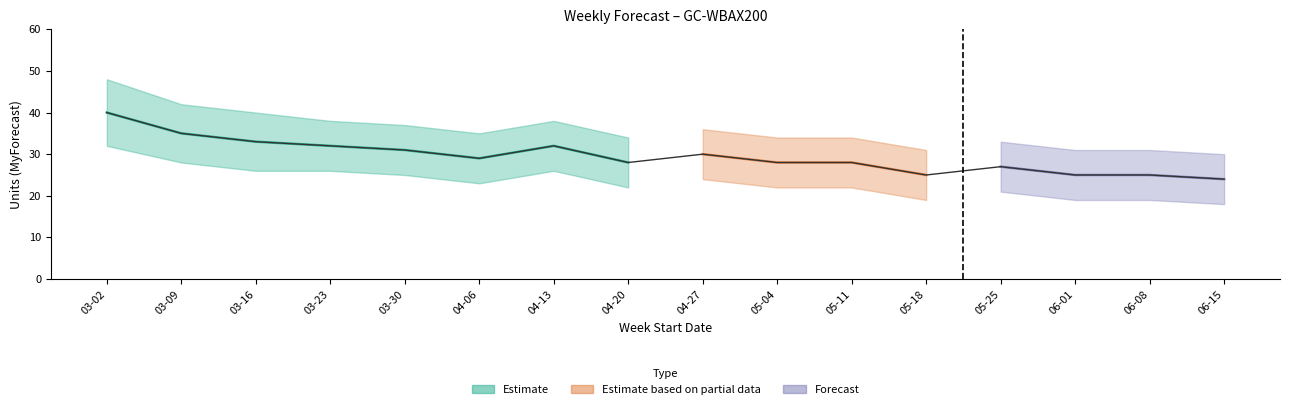

How many interior local peaks does the MyForecast series have?

3